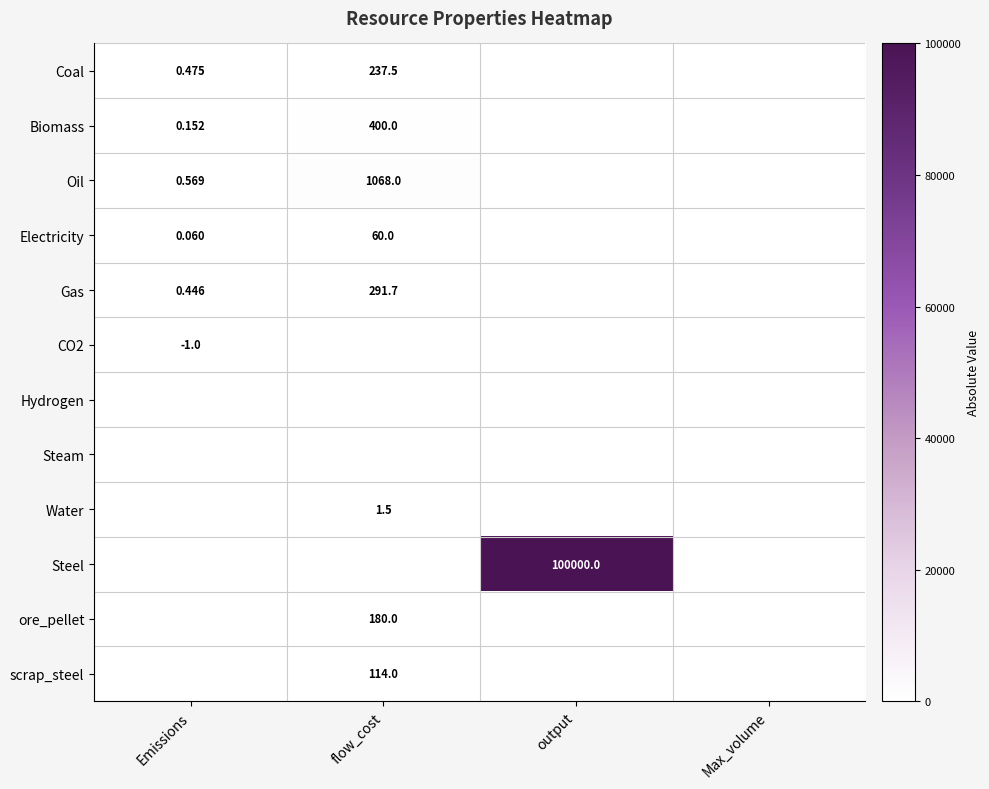

Which label corresponds to the largest value in the chart?

output